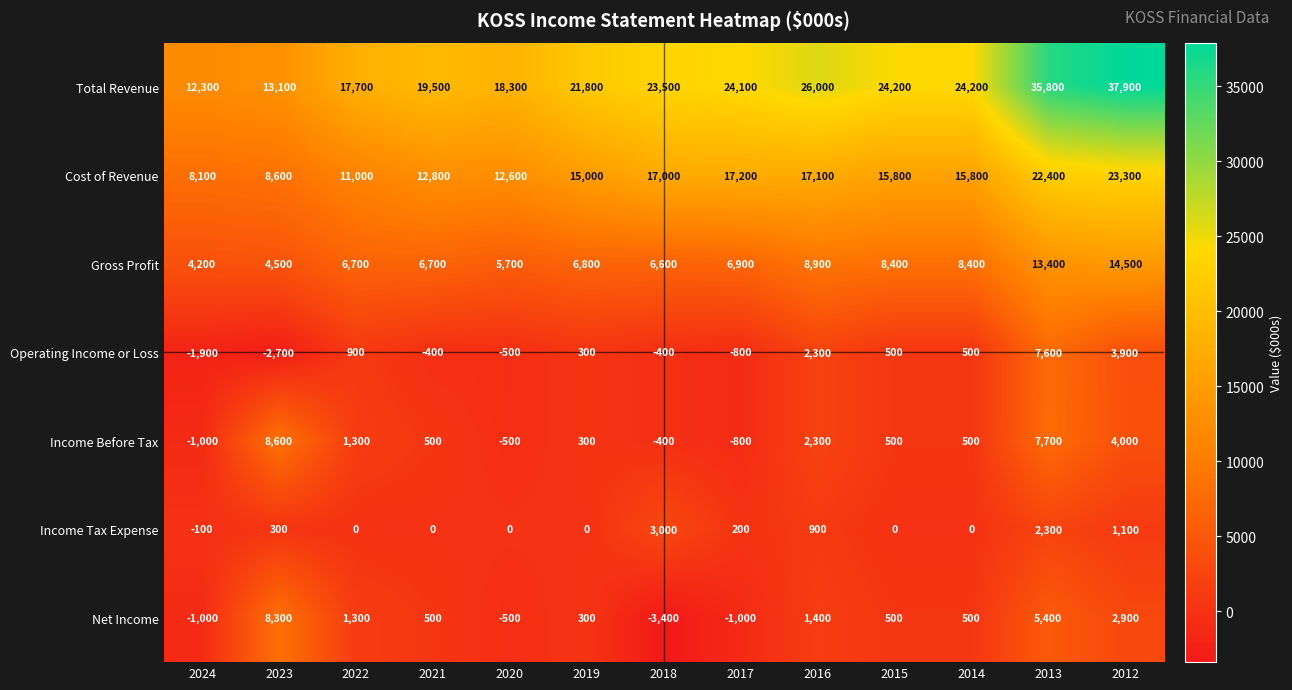

Which series changed the most between 2021 and 2015?

Total Revenue